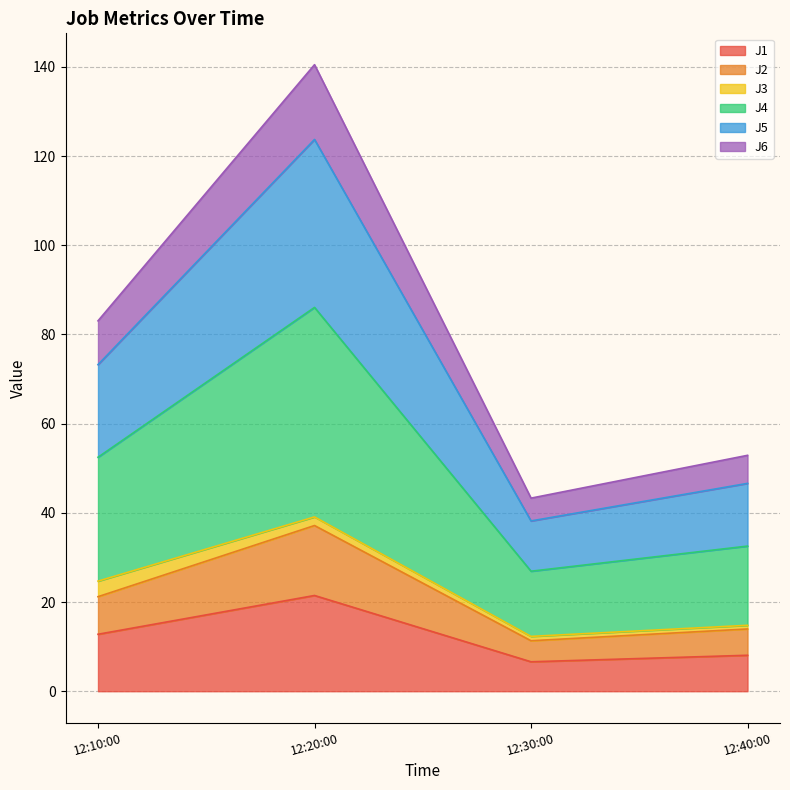

What is the highest value of the J1 series?

21.5